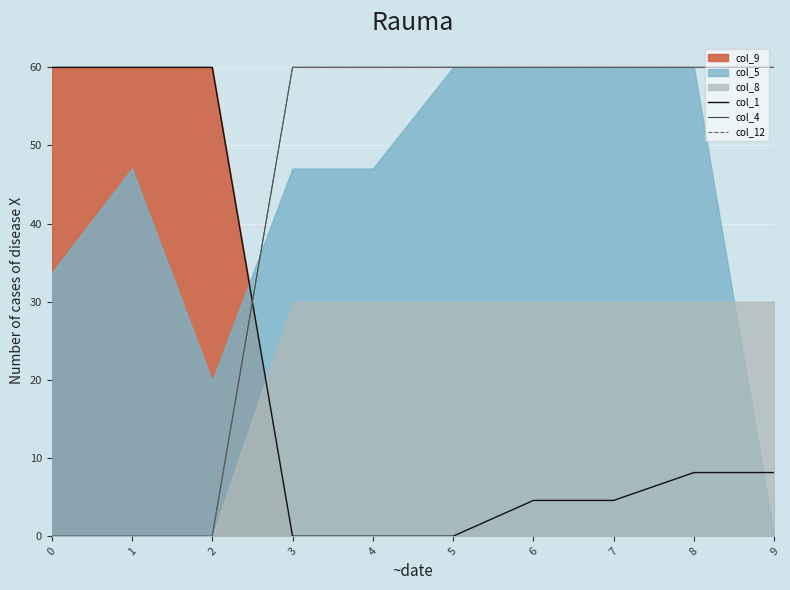

At 1, list the series in order from largest to smallest.

col_1, col_4, col_12